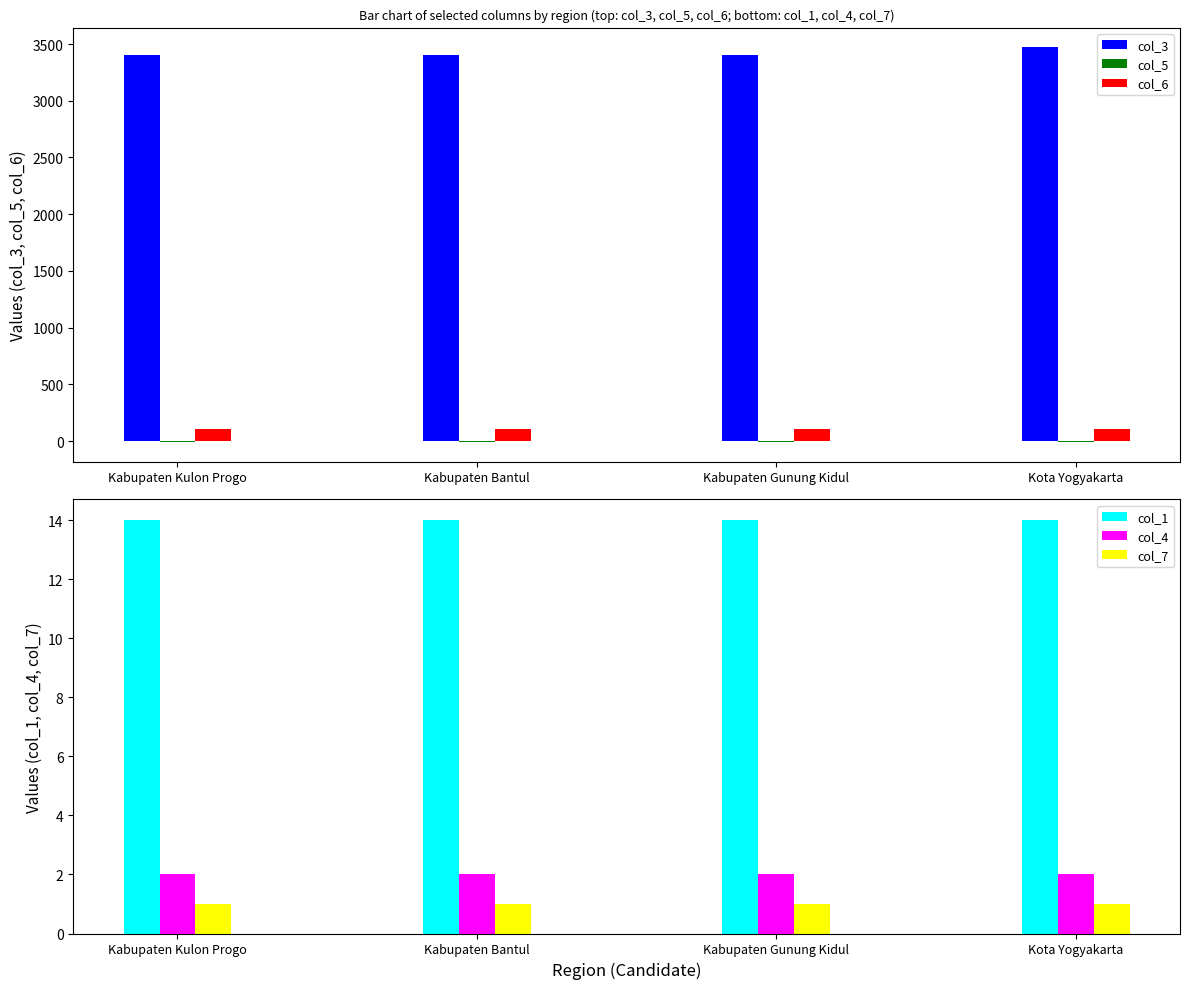

How many series are shown in this chart?

6